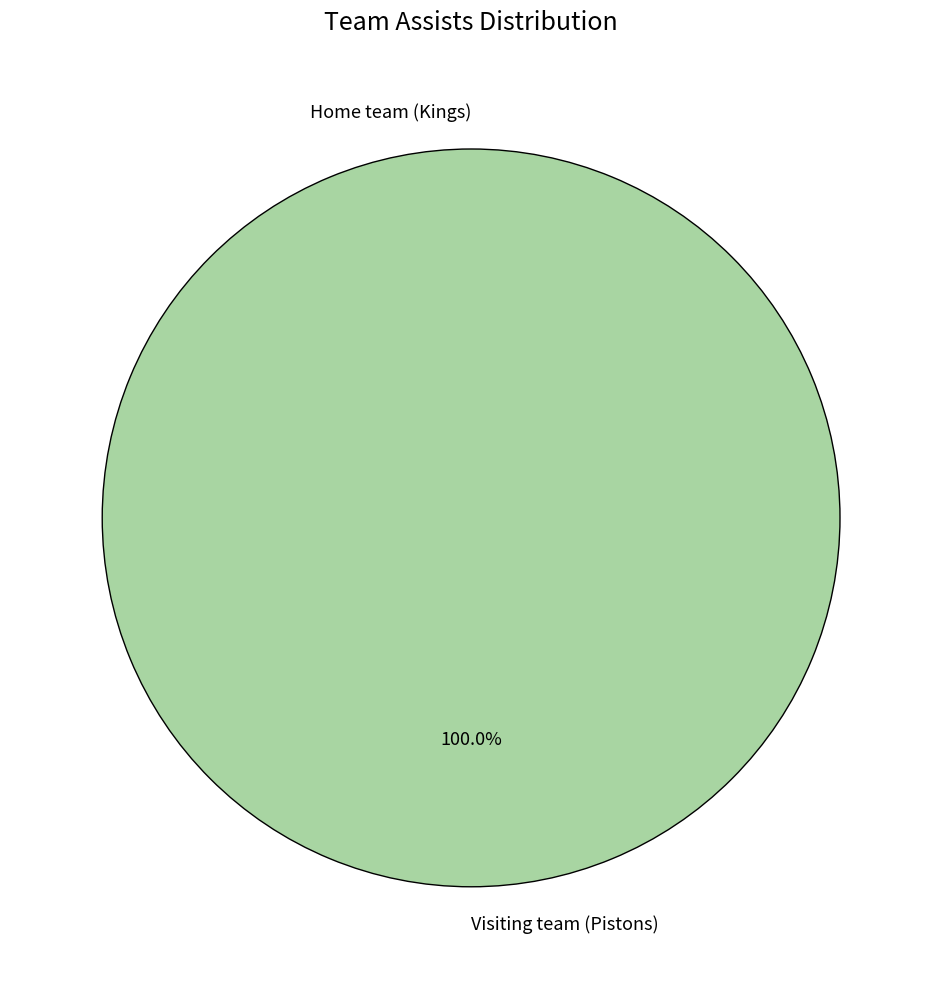

Between Home team (Kings) and Visiting team (Pistons), which is larger?

Visiting team (Pistons)